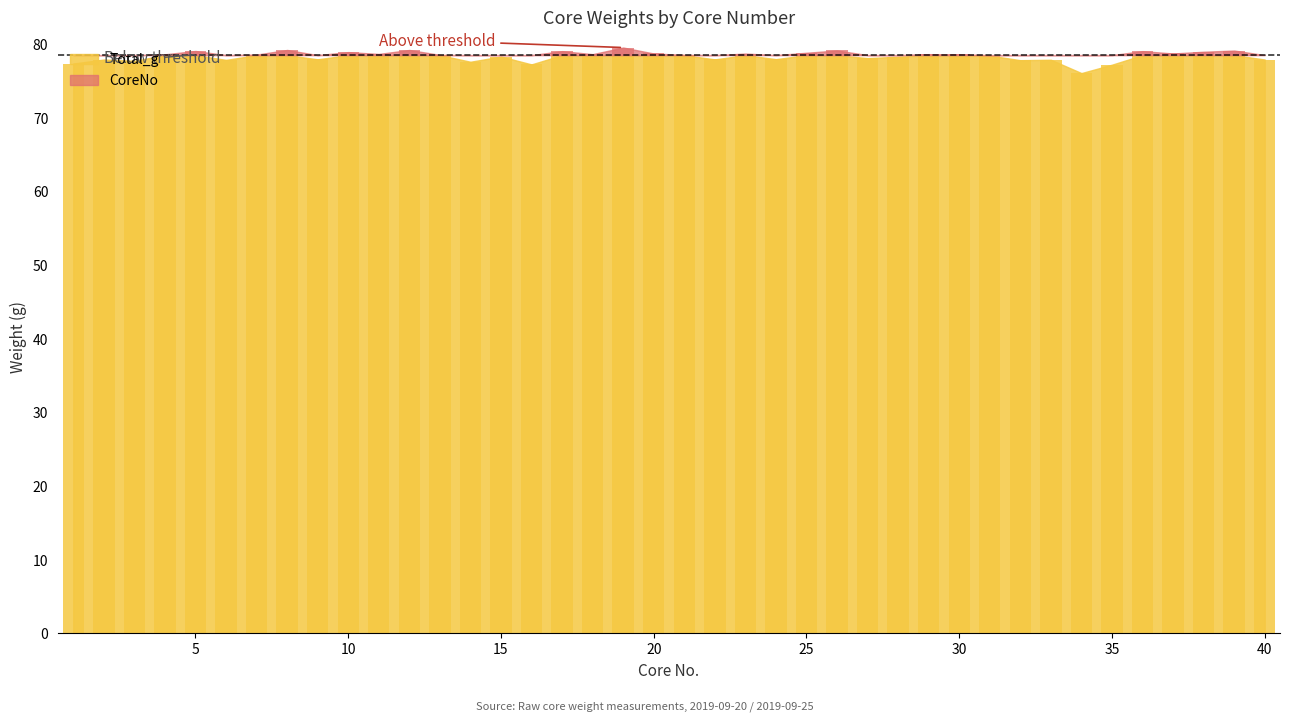

Reading left to right, what are all the values shown in this chart?

CoreNo: 1=1.0	2=2.0	3=3.0	4=4.0	5=5.0	6=6.0	7=7.0	8=8.0	9=9.0	10=10.0	11=11.0	12=12.0	13=13.0	14=14.0	15=15.0	16=16.0	17=17.0	18=18.0	19=19.0	20=20.0	21=21.0	22=22.0	23=23.0	24=24.0	25=25.0	26=26.0	27=27.0	28=28.0	29=29.0	30=30.0	31=31.0	32=32.0	33=33.0	34=34.0	35=35.0	36=36.0	37=37.0	38=38.0	39=39.0	40=40.0
Total_g: 1=77.4	2=77.9	3=77.7	4=78.6	5=79.1	6=77.8	7=78.6	8=79.2	9=77.9	10=78.9	11=78.7	12=79.2	13=78.5	14=77.6	15=78.3	16=77.2	17=79.0	18=78.6	19=79.5	20=78.7	21=78.5	22=77.9	23=78.7	24=78.0	25=78.8	26=79.1	27=78.1	28=78.3	29=78.6	30=78.6	31=78.4	32=77.8	33=77.9	34=76.1	35=77.2	36=79.0	37=78.7	38=79.0	39=79.1	40=77.9